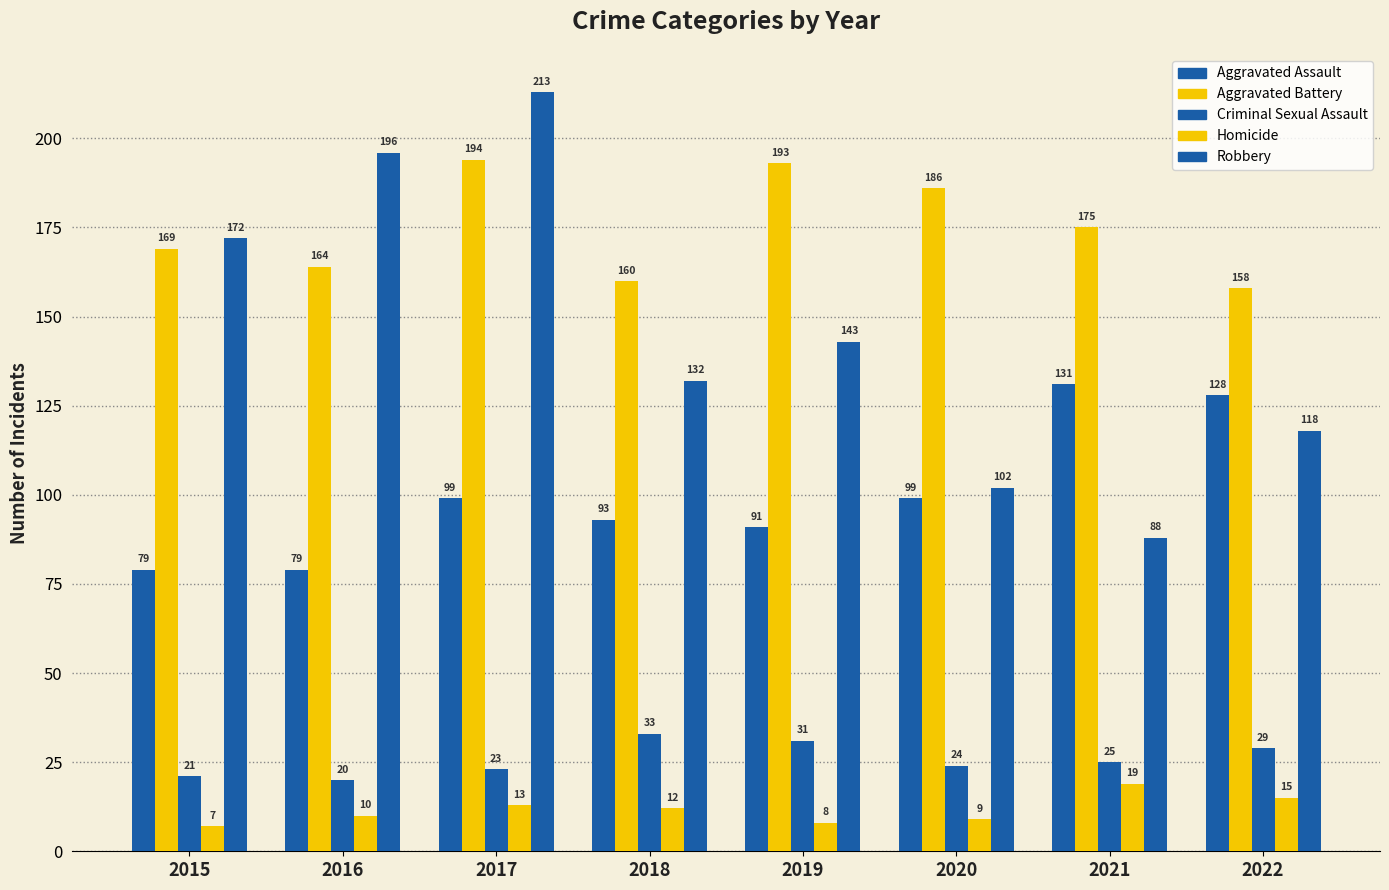

How many groups of bars are there?

8